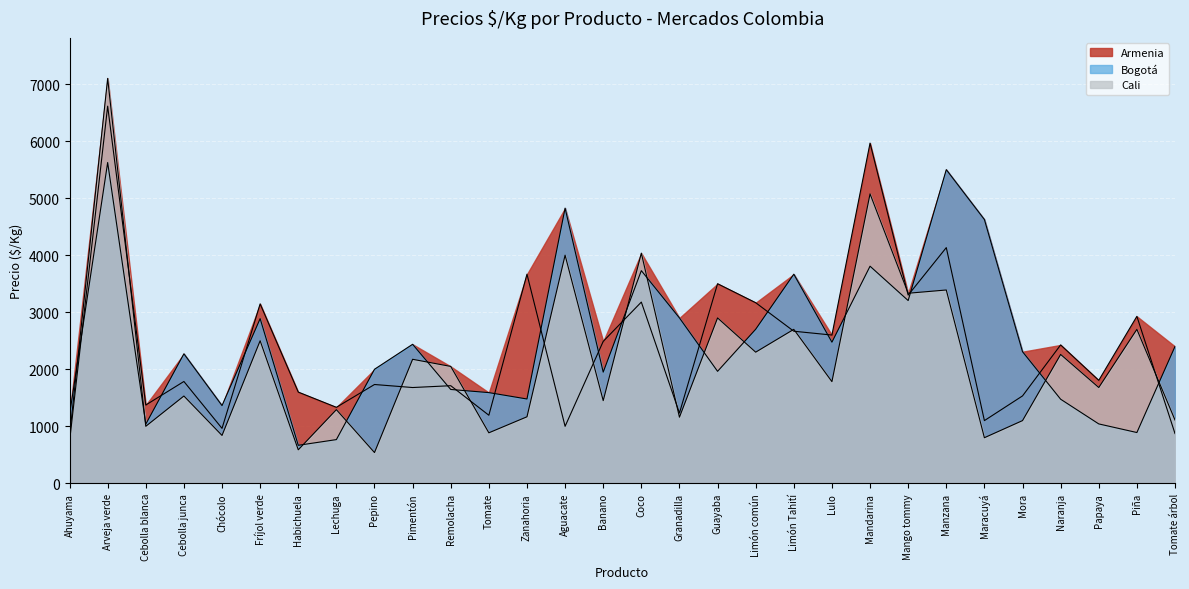

Rank the categories by Bogotá value from highest to lowest.

Arveja verde, Manzana, Aguacate, Maracuyá, Mandarina, Coco, Limón Tahití, Mango tommy, Granadilla, Fríjol verde, Limón común, Lulo, Pimentón, Tomate árbol, Mora, Cebolla junca, Pepino, Guayaba, Banano, Remolacha, Tomate, Zanahoria, Naranja, Chócolo, Ahuyama, Papaya, Cebolla blanca, Piña, Lechuga, Habichuela